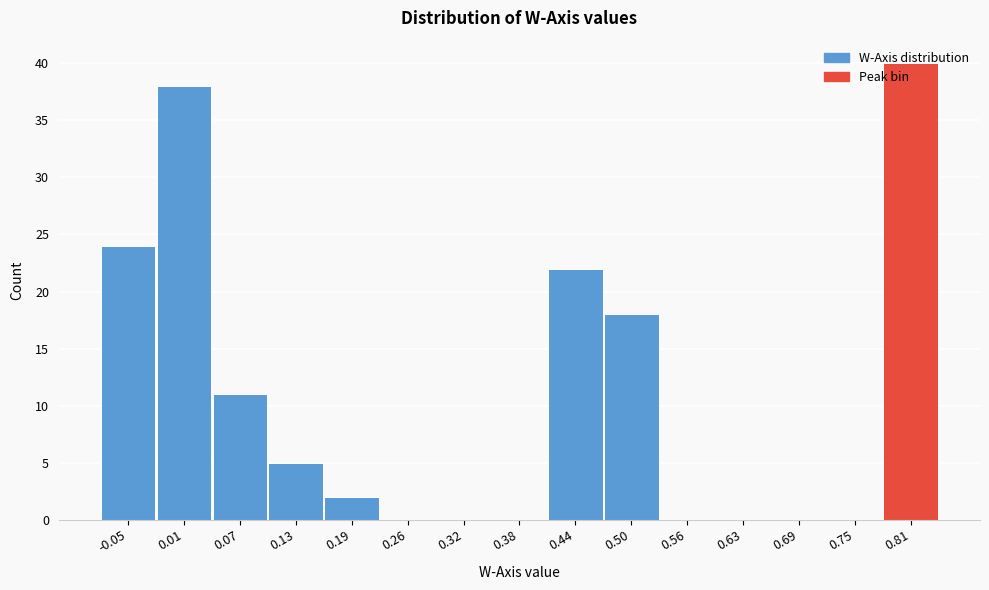

Is it true that the value at 0.32 is 0?

True